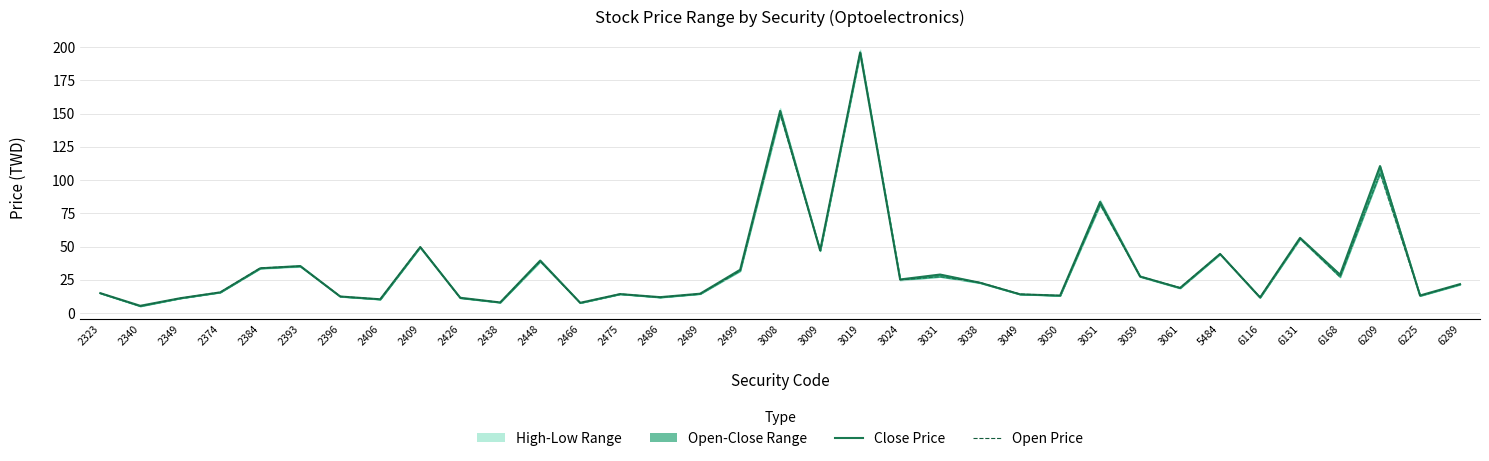

In Close Price, how many points are lower than both neighbors (excluding endpoints)?

12